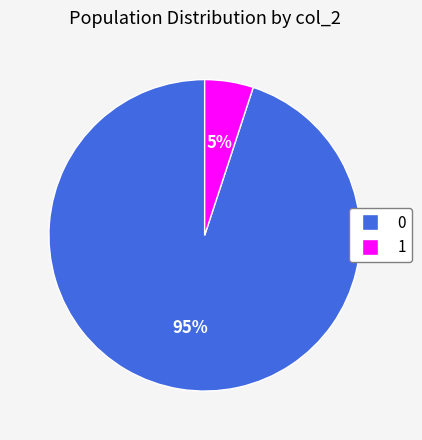

What percentage is the 0 slice, to the nearest percent?

95%